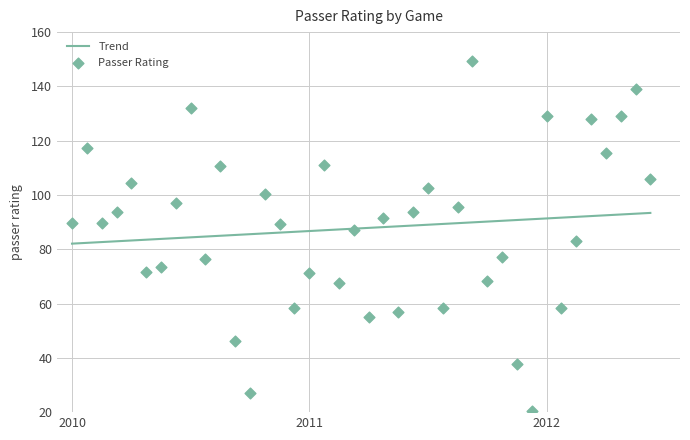

Which series contains the lowest Y value?

Passer Rating